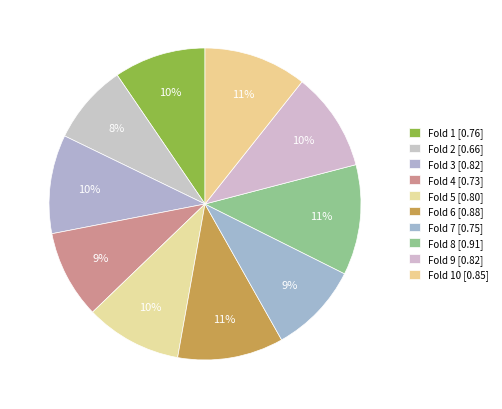

Count the number of slices in the pie.

10